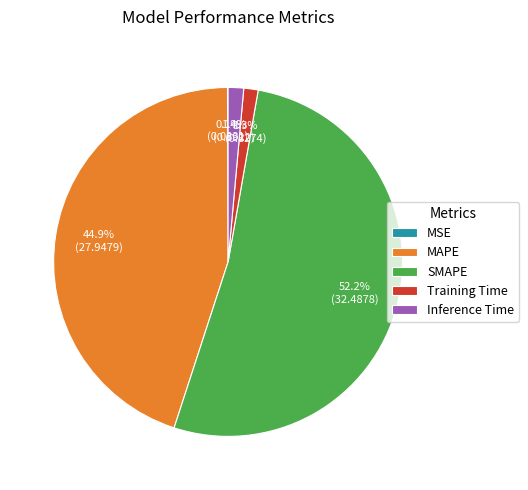

How much of the chart is everything except Training Time?

98.7%